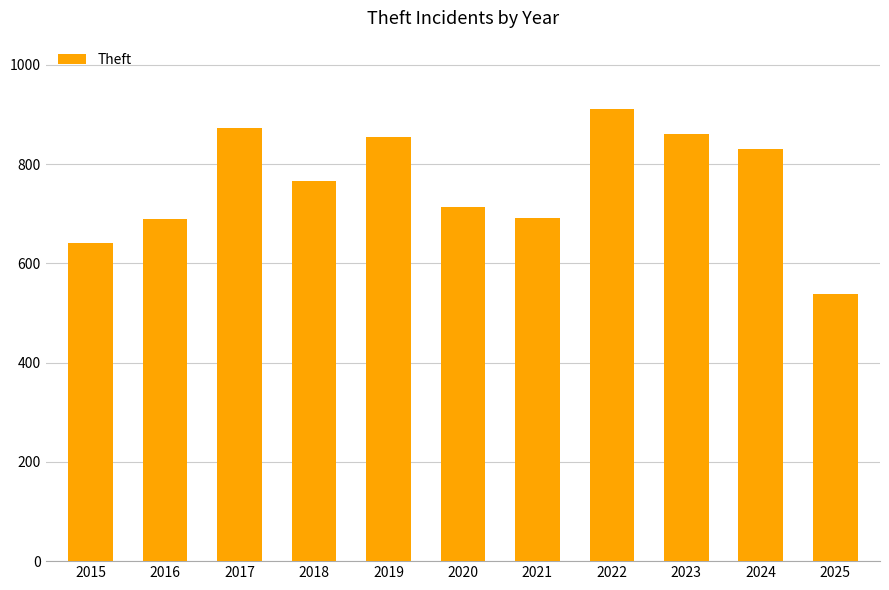

At which label does the data first exceed 767?

2017